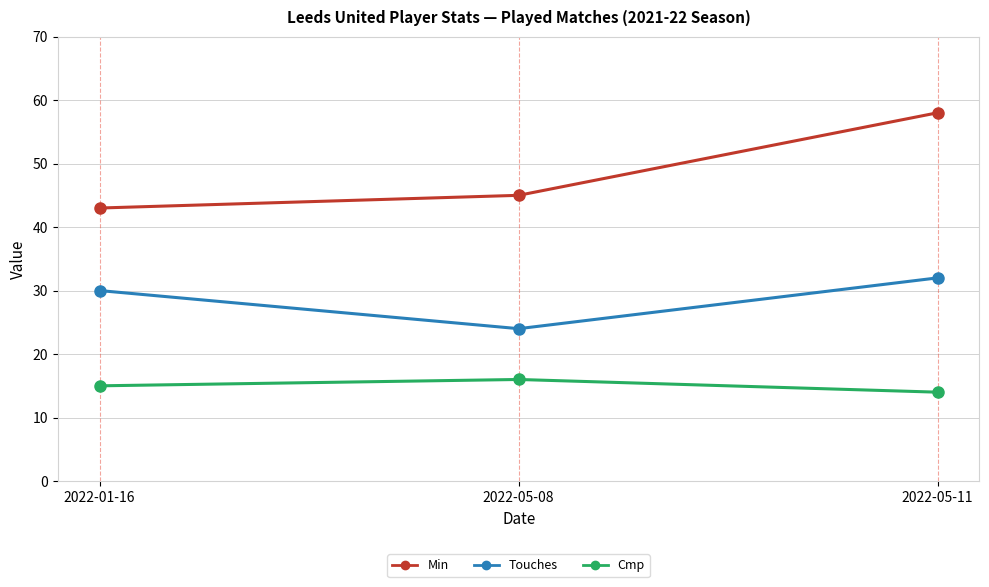

What is the lowest value of the Cmp series?

14